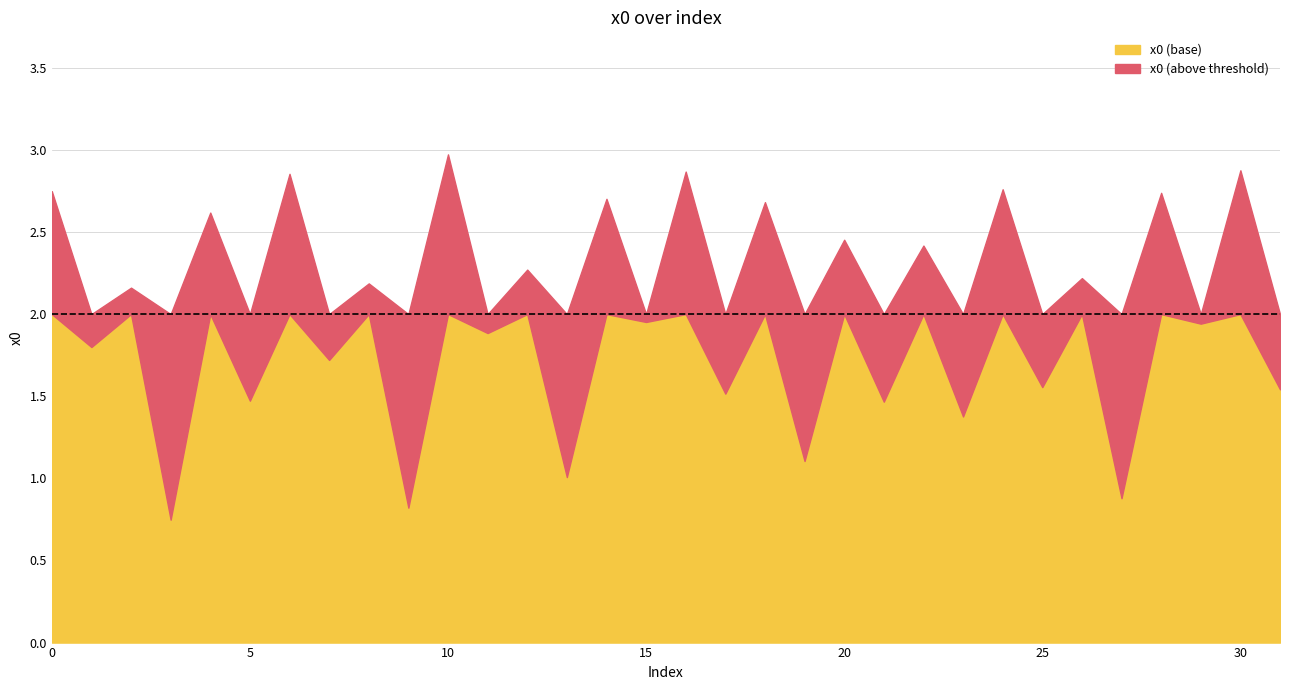

What is the value of the 1st point from the left?

2.7